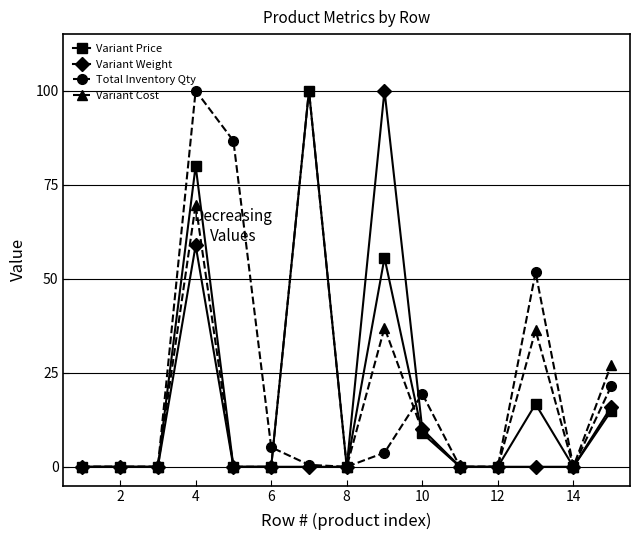

At how many categories does at least one series exceed 57?

4